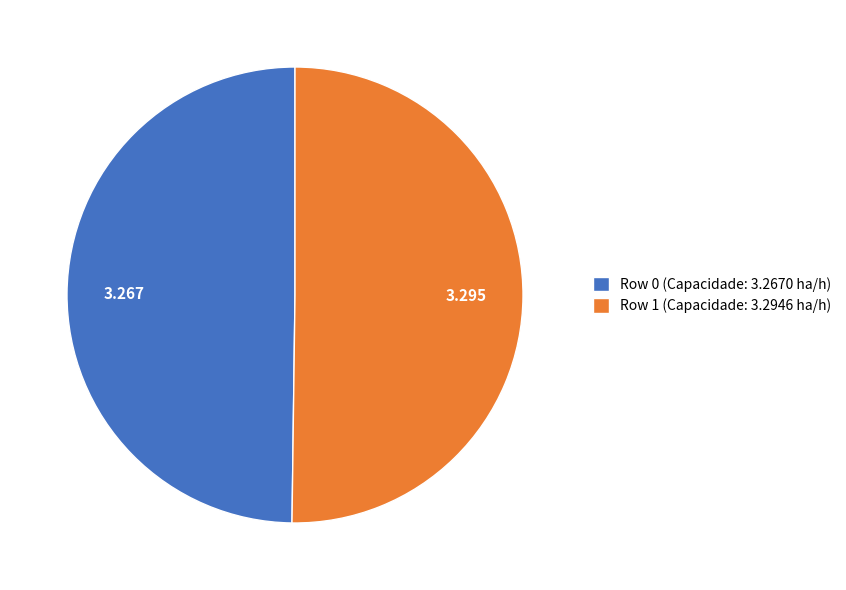

Do Row 0 (Capacidade: 3.2670 ha/h) and Row 1 (Capacidade: 3.2946 ha/h) together represent more than half of the pie?

Yes